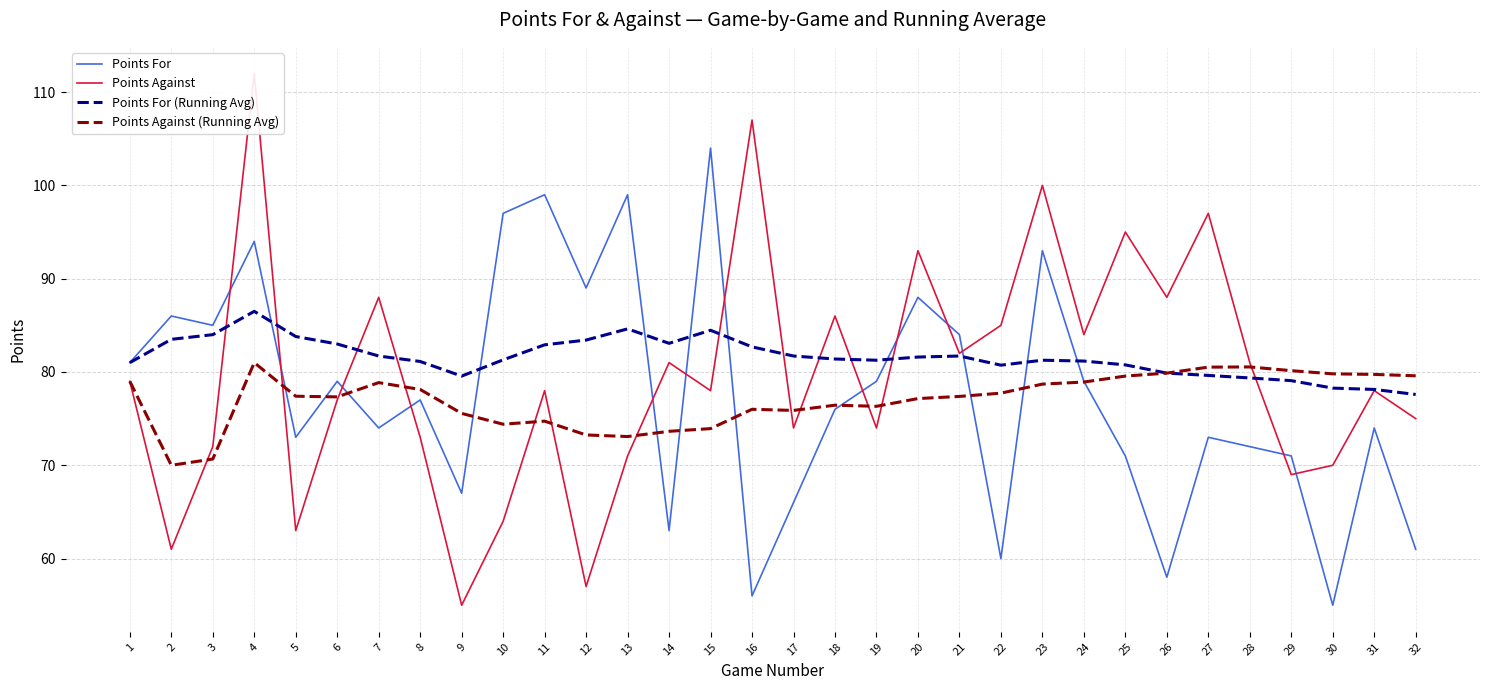

The Points Against series shows 115.7 at 3. True or false?

False